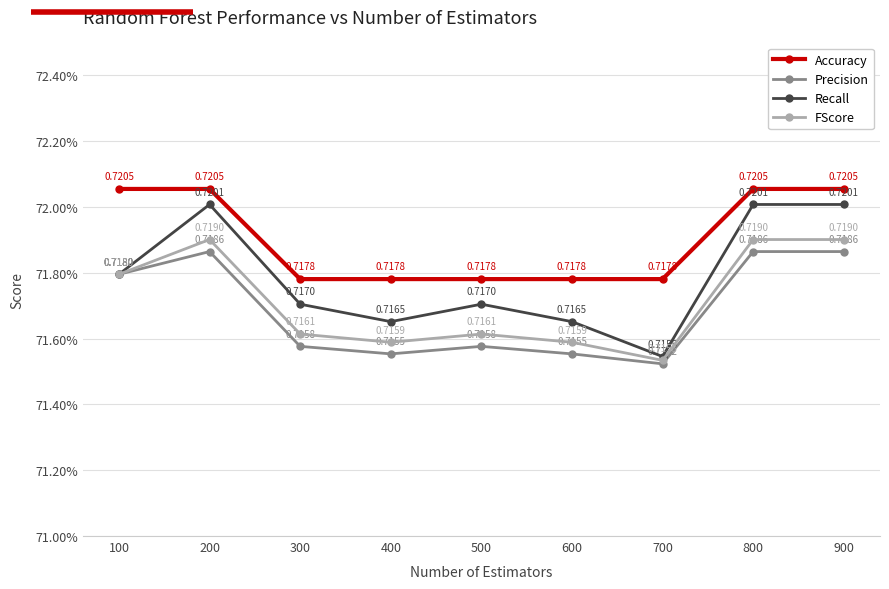

True or false: Accuracy has more than 2 interior local peaks.

False